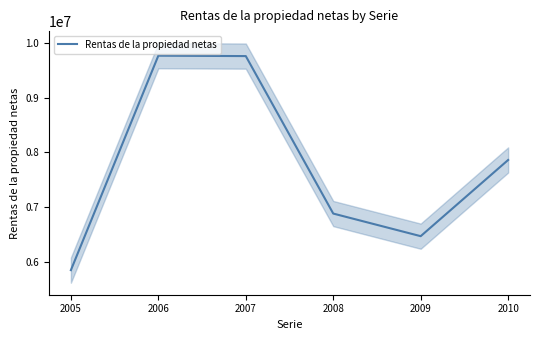

The value at 2010 is 7863106. True or false?

True